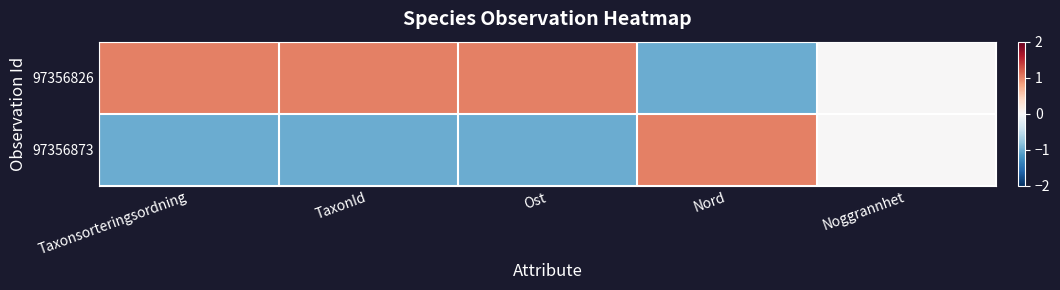

Which series has the widest spread of values?

97356826